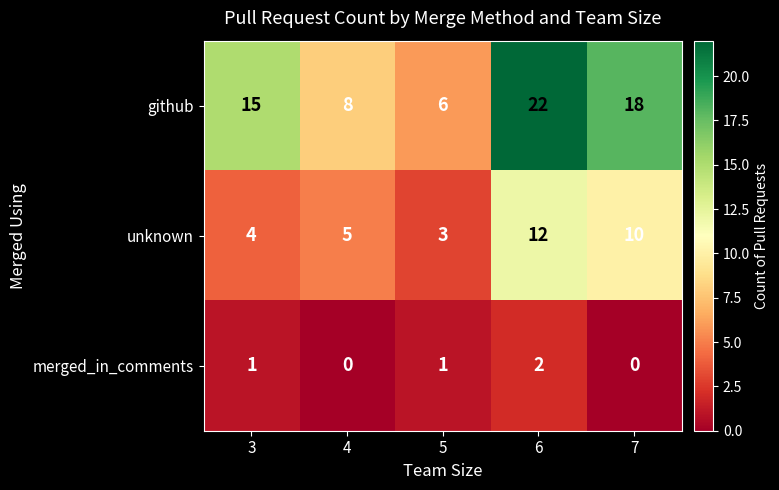

At which label is github closest to 14?

3